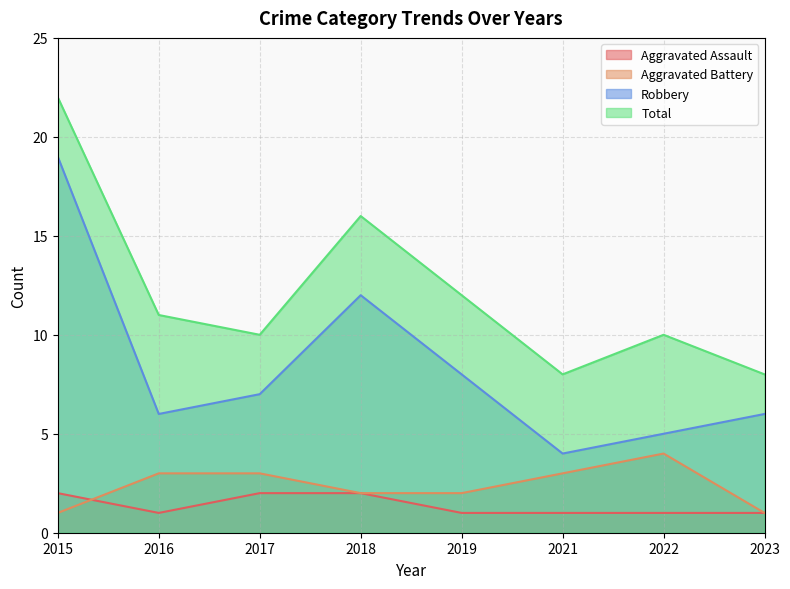

Is it true that Total equals 16 at 2018?

True